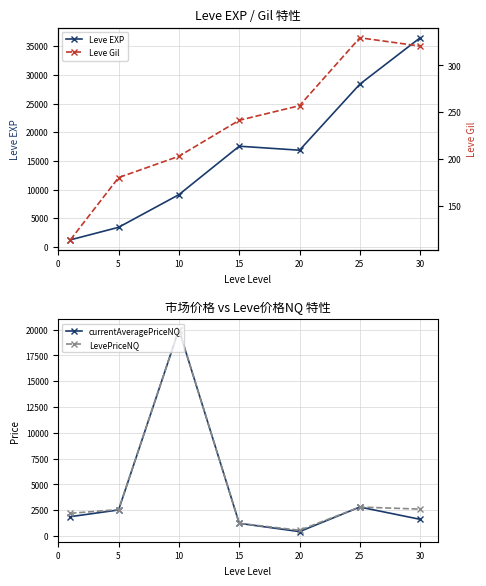

At which category does Leve EXP reach its first local peak?

15